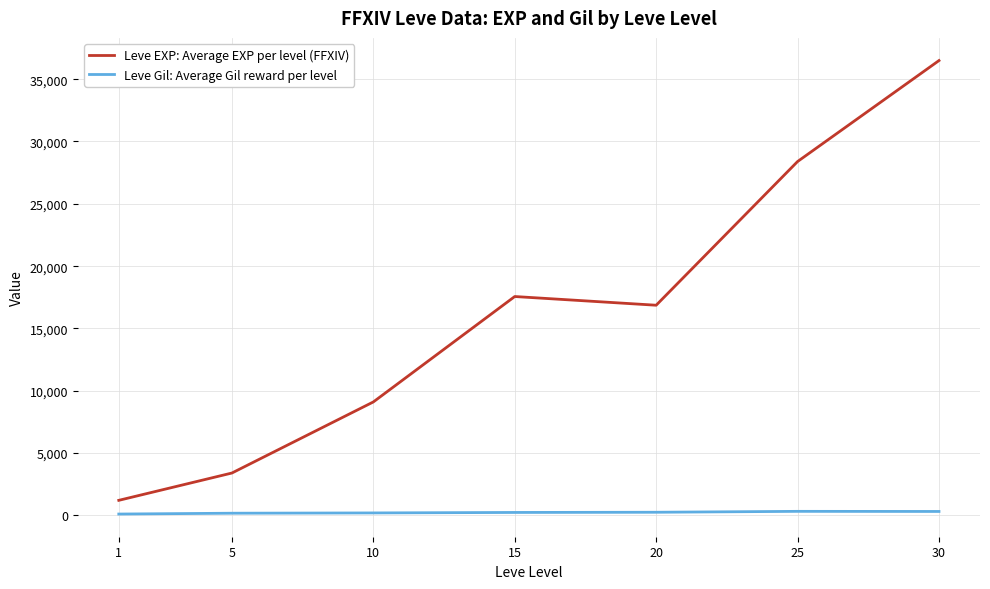

At 30, list the series in order from largest to smallest.

Leve EXP: Average EXP per level (FFXIV), Leve Gil: Average Gil reward per level